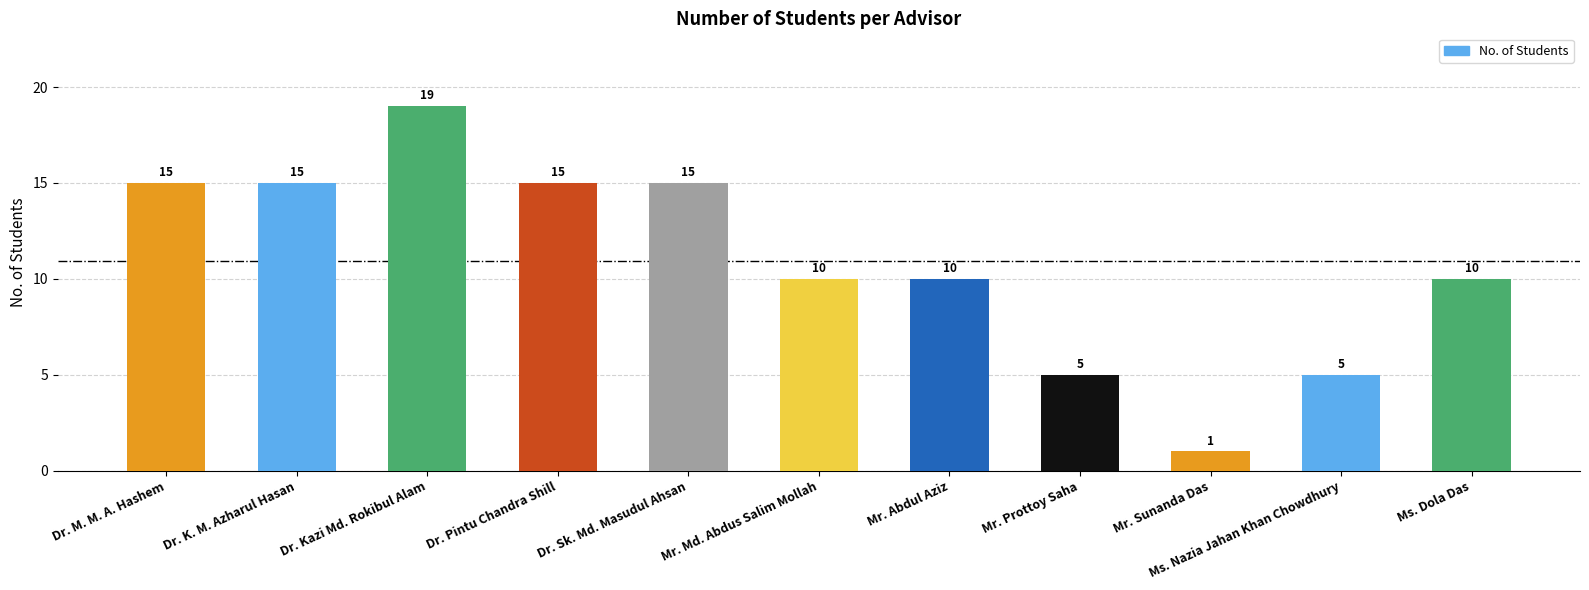

Reading left to right, transcribe all the data shown in this chart.

Dr. M. M. A. Hashem=15	Dr. K. M. Azharul Hasan=15	Dr. Kazi Md. Rokibul Alam=19	Dr. Pintu Chandra Shill=15	Dr. Sk. Md. Masudul Ahsan=15	Mr. Md. Abdus Salim Mollah=10	Mr. Abdul Aziz=10	Mr. Prottoy Saha=5	Mr. Sunanda Das=1	Ms. Nazia Jahan Khan Chowdhury=5	Ms. Dola Das=10